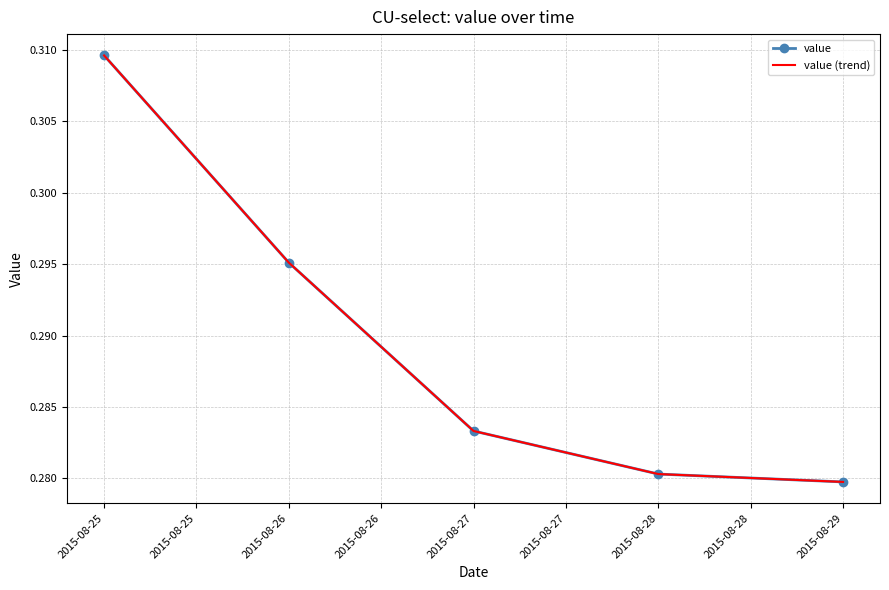

What is the maximum value for value?

0.3